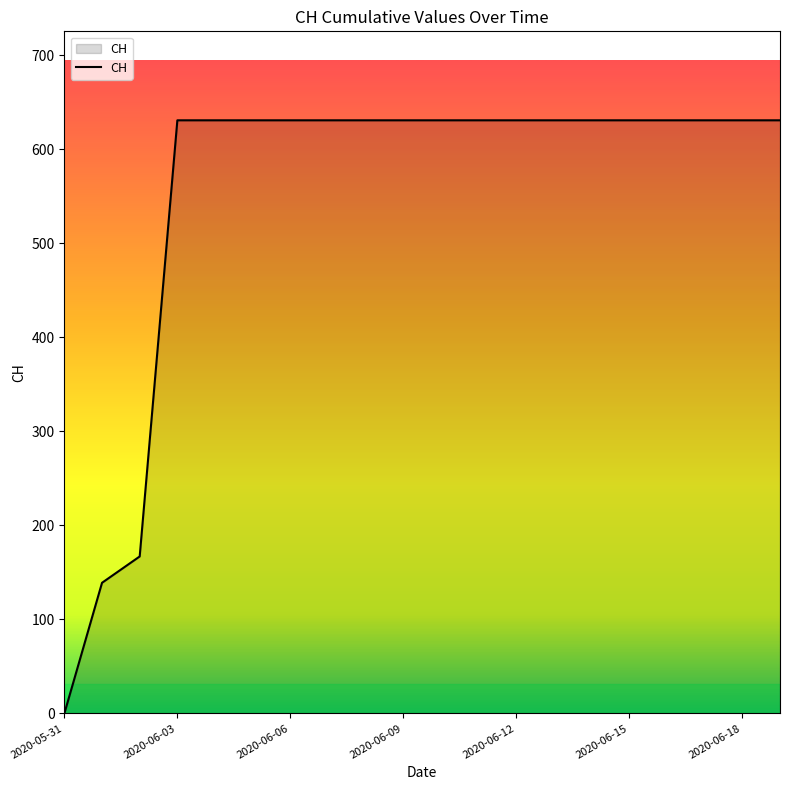

What is the maximum value shown in the chart?

631